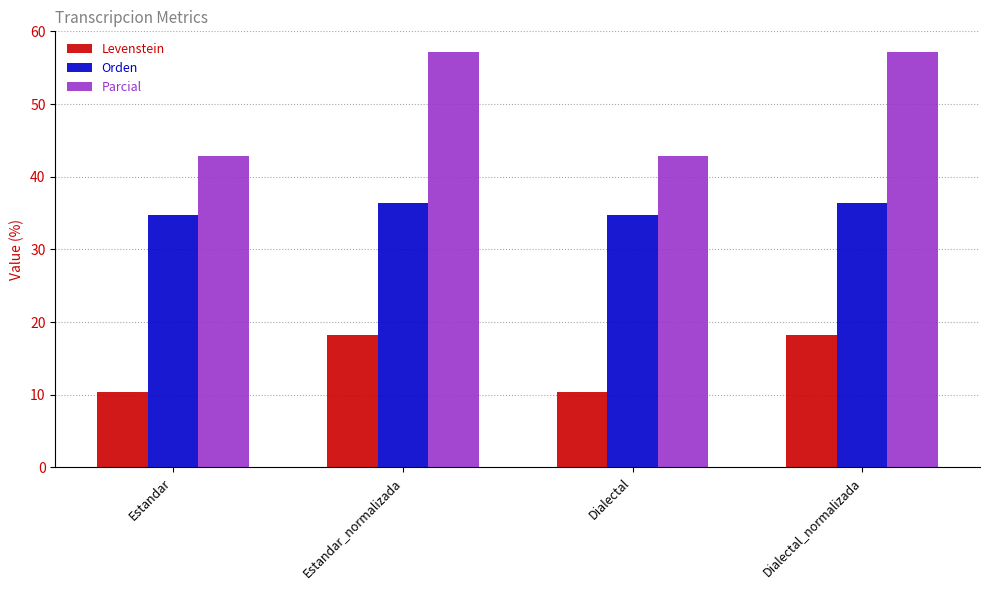

Which series has the widest spread of values?

Parcial